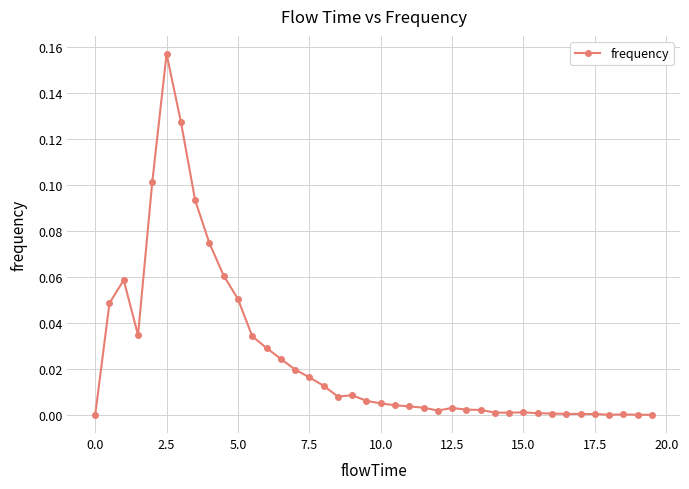

Count the number of categories in the chart.

40